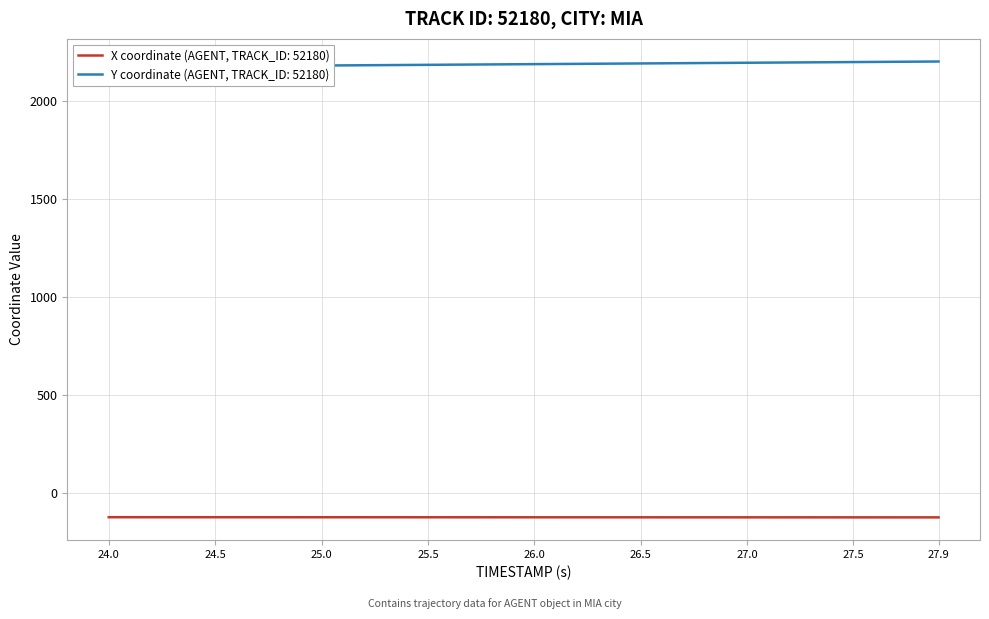

The value of X coordinate (AGENT, TRACK_ID: 52180) at 26.0 is -122.0. True or false?

True